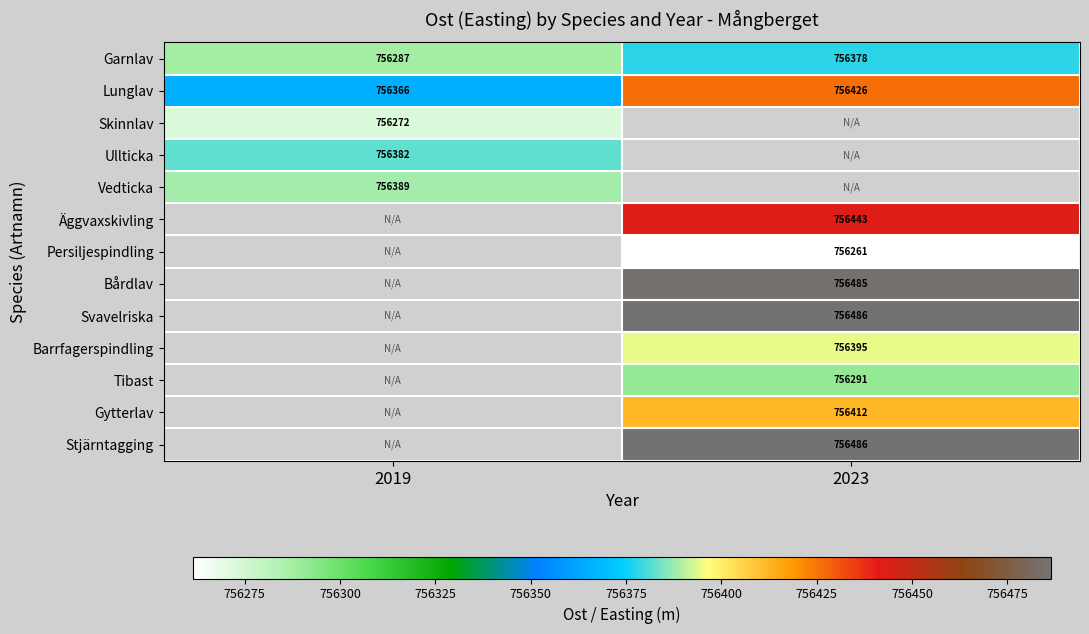

How many values in the Garnlav series are below 756378?

1